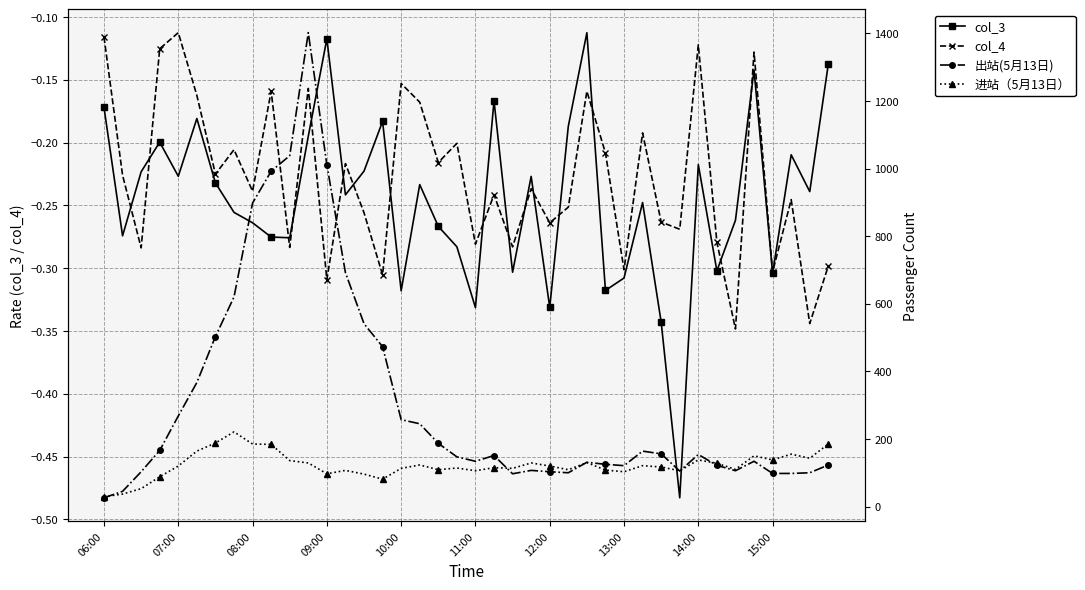

The value of col_4 at 17 is -0.2. True or false?

True